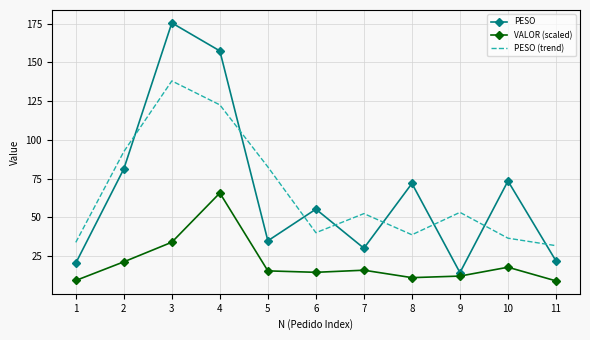

What is the greatest value displayed?

175.4